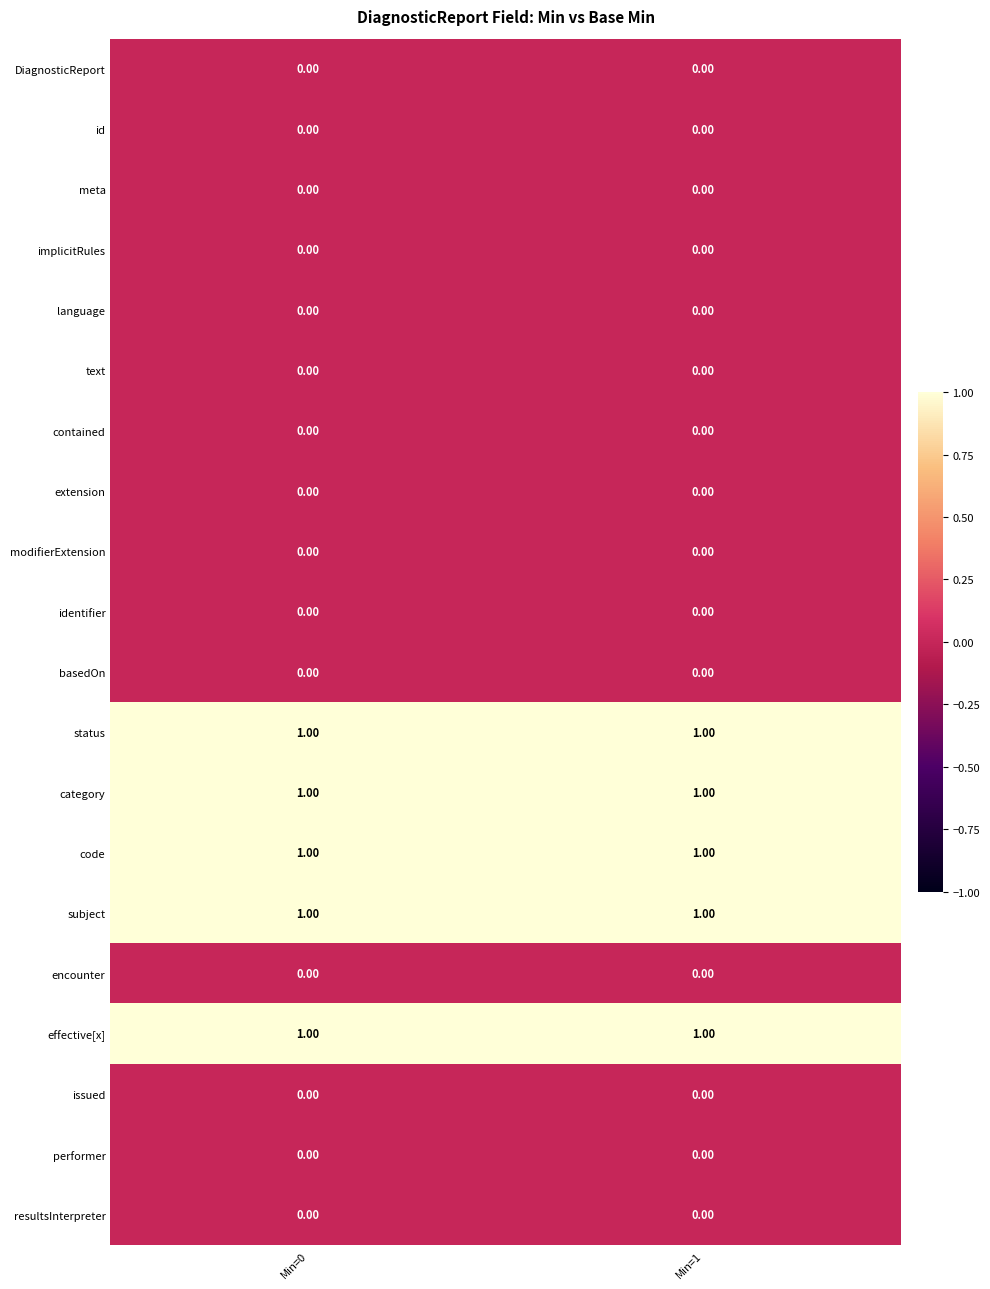

What is the total value across all series at Min=0?

5